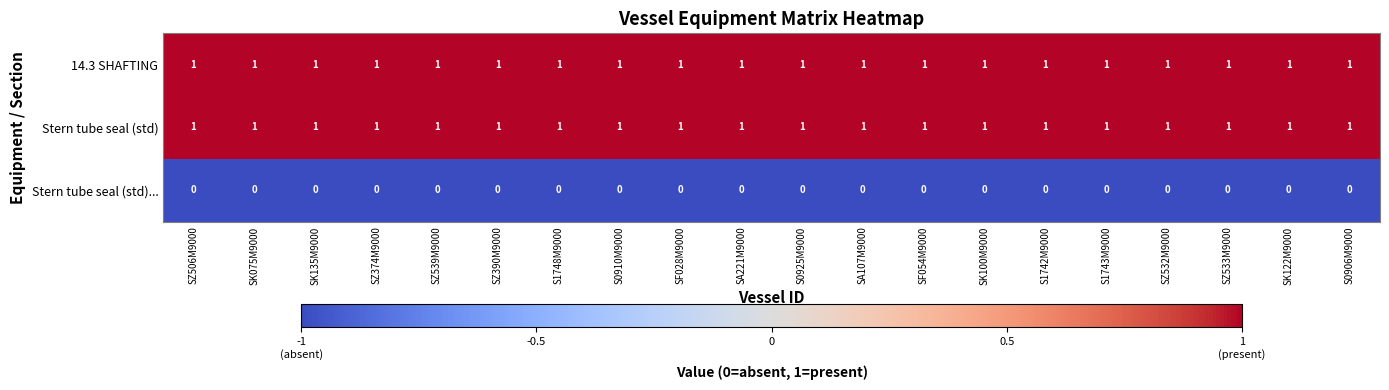

Is it true that Stern tube seal (std)... equals 0 at S0910M9000?

True